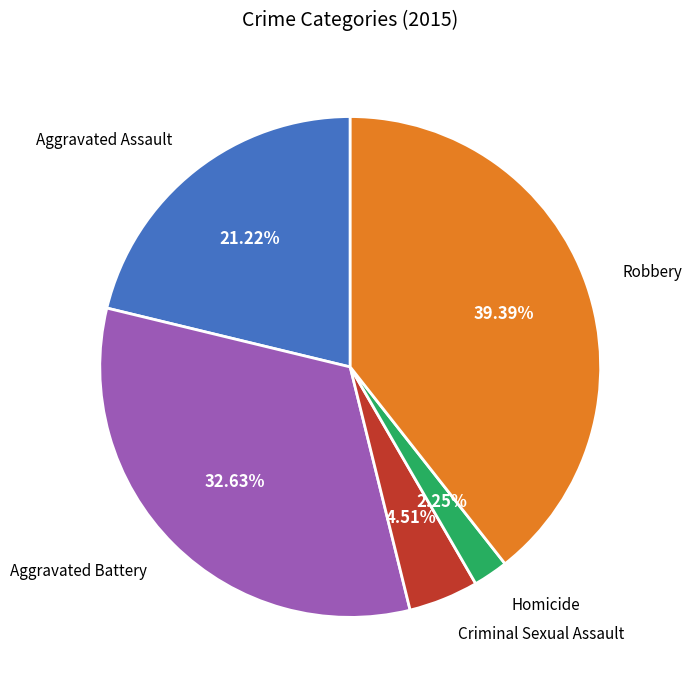

Does any single category account for the majority?

No